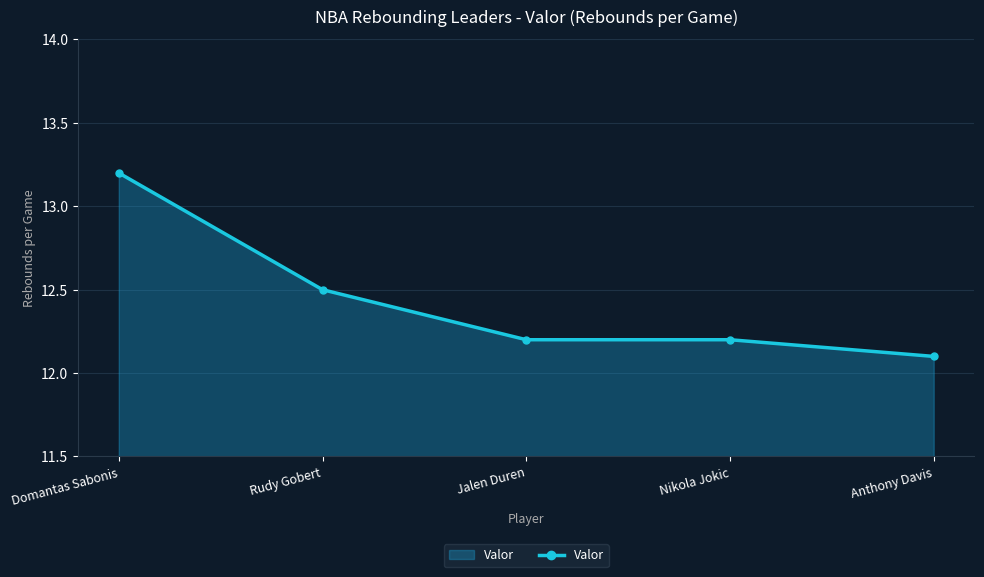

Which category has the lowest value across all series?

Anthony Davis